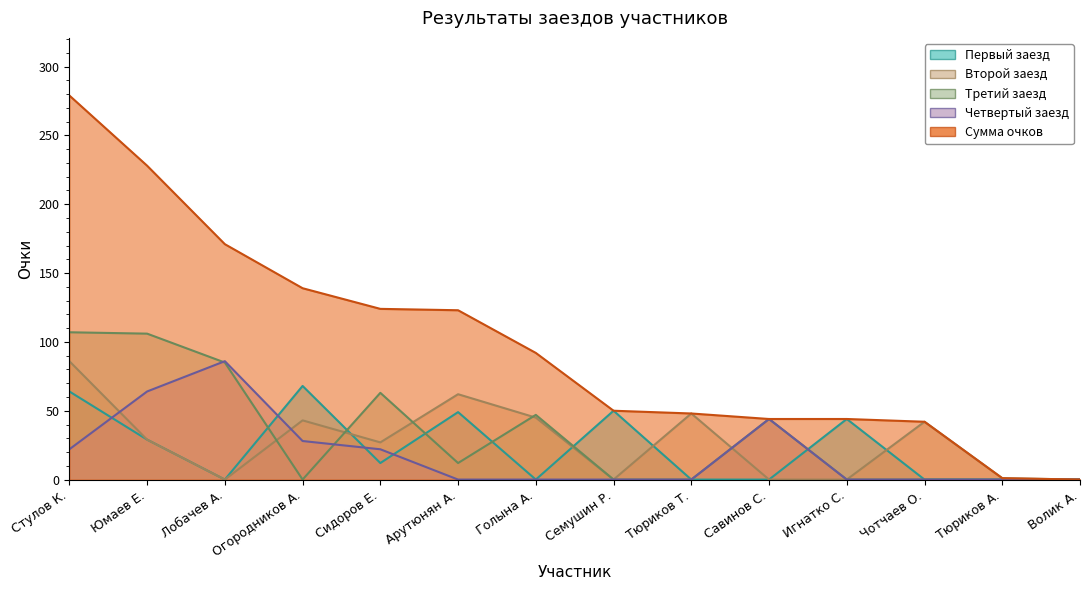

What is the difference between the second highest and minimum values in the Сумма очков series?

228